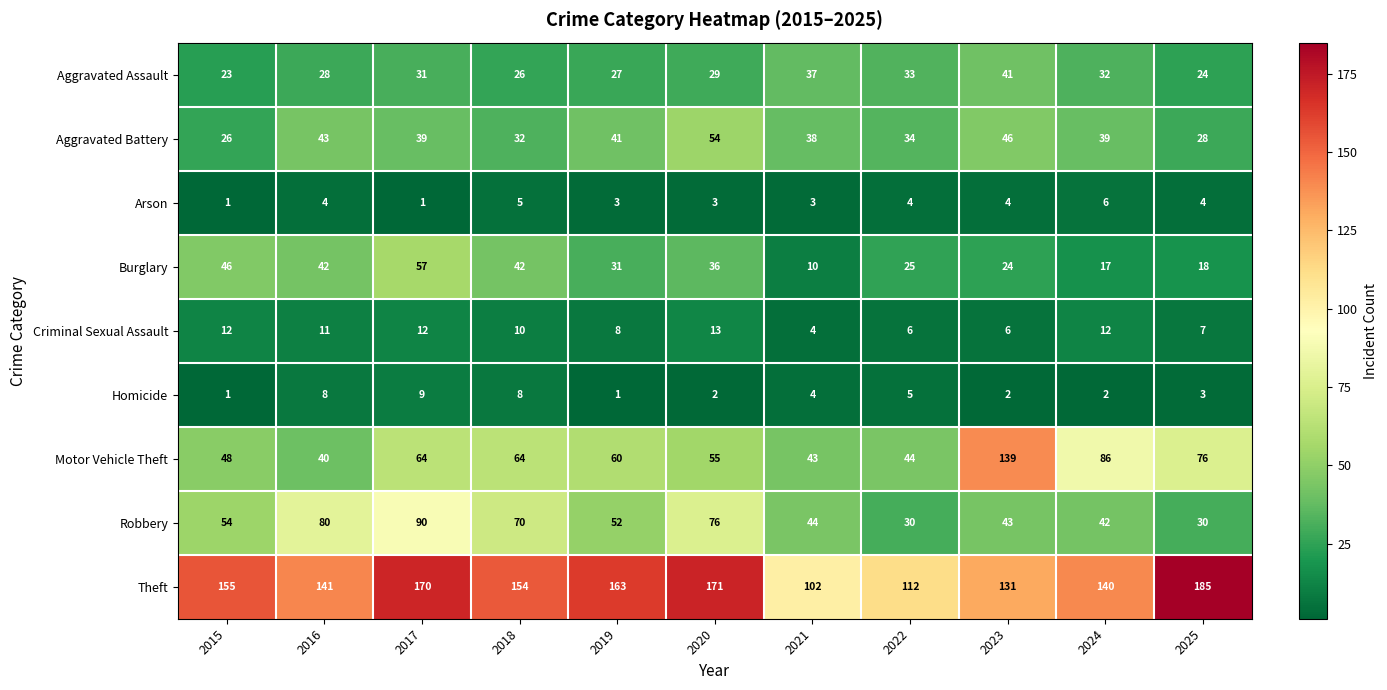

What is the difference between the second highest and minimum values in the Motor Vehicle Theft series?

46